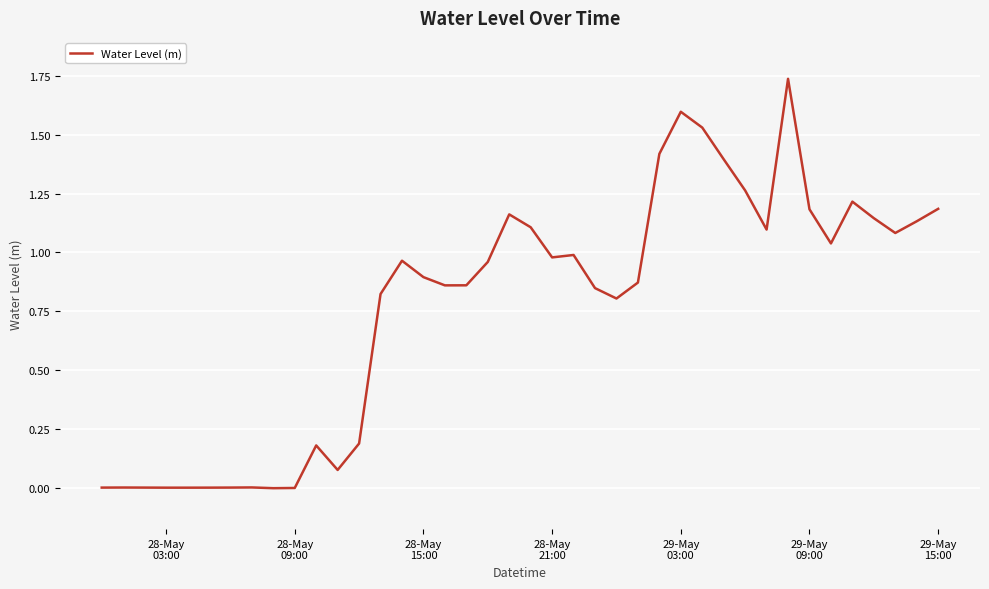

What is the average value?

0.8